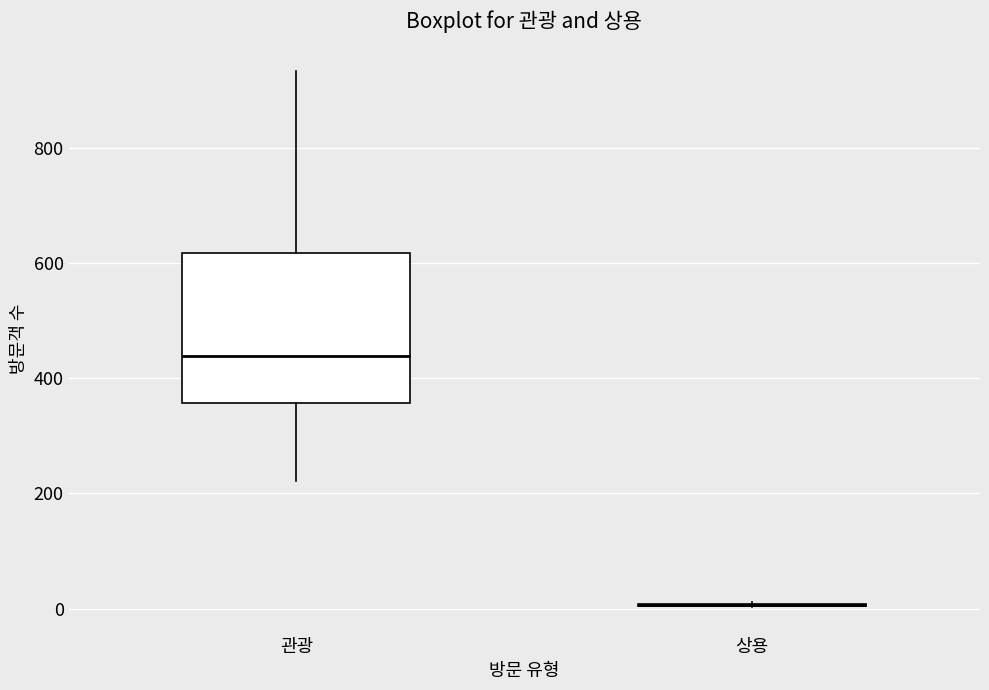

Where is the upper edge of the box for 관광 on the y-axis? The values are not printed on the chart, so give them approximately, as read against the axis.

620